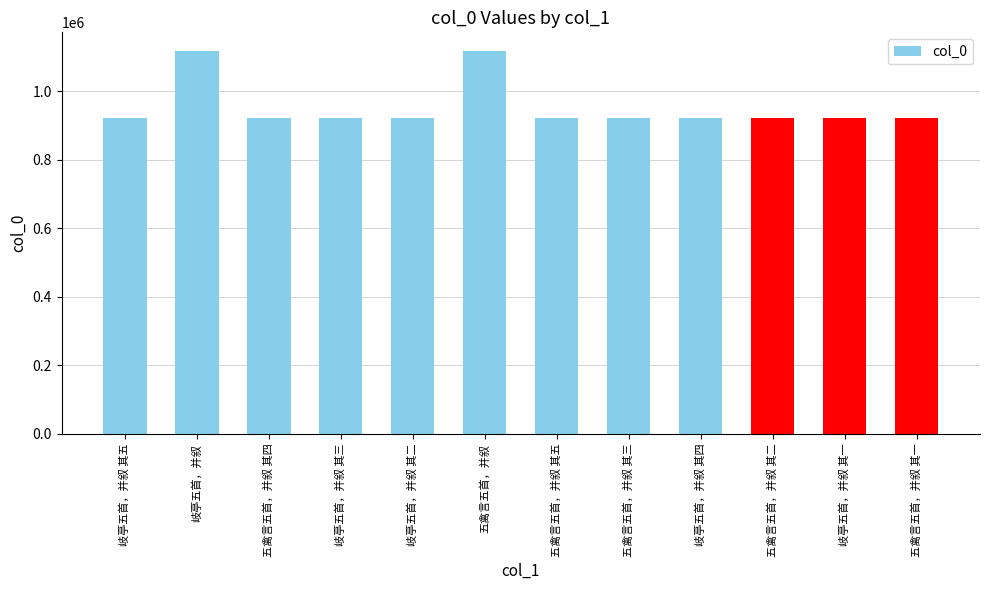

What is the difference between the values at 岐亭五首，并叙 其三 and 五禽言五首，并叙 其四?

148